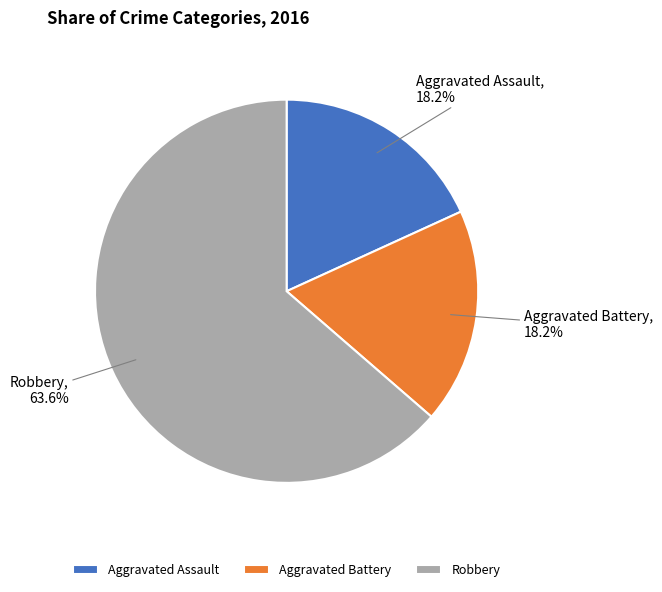

To the nearest percent, what is the difference between the Aggravated Assault and Robbery slice percentages?

45%